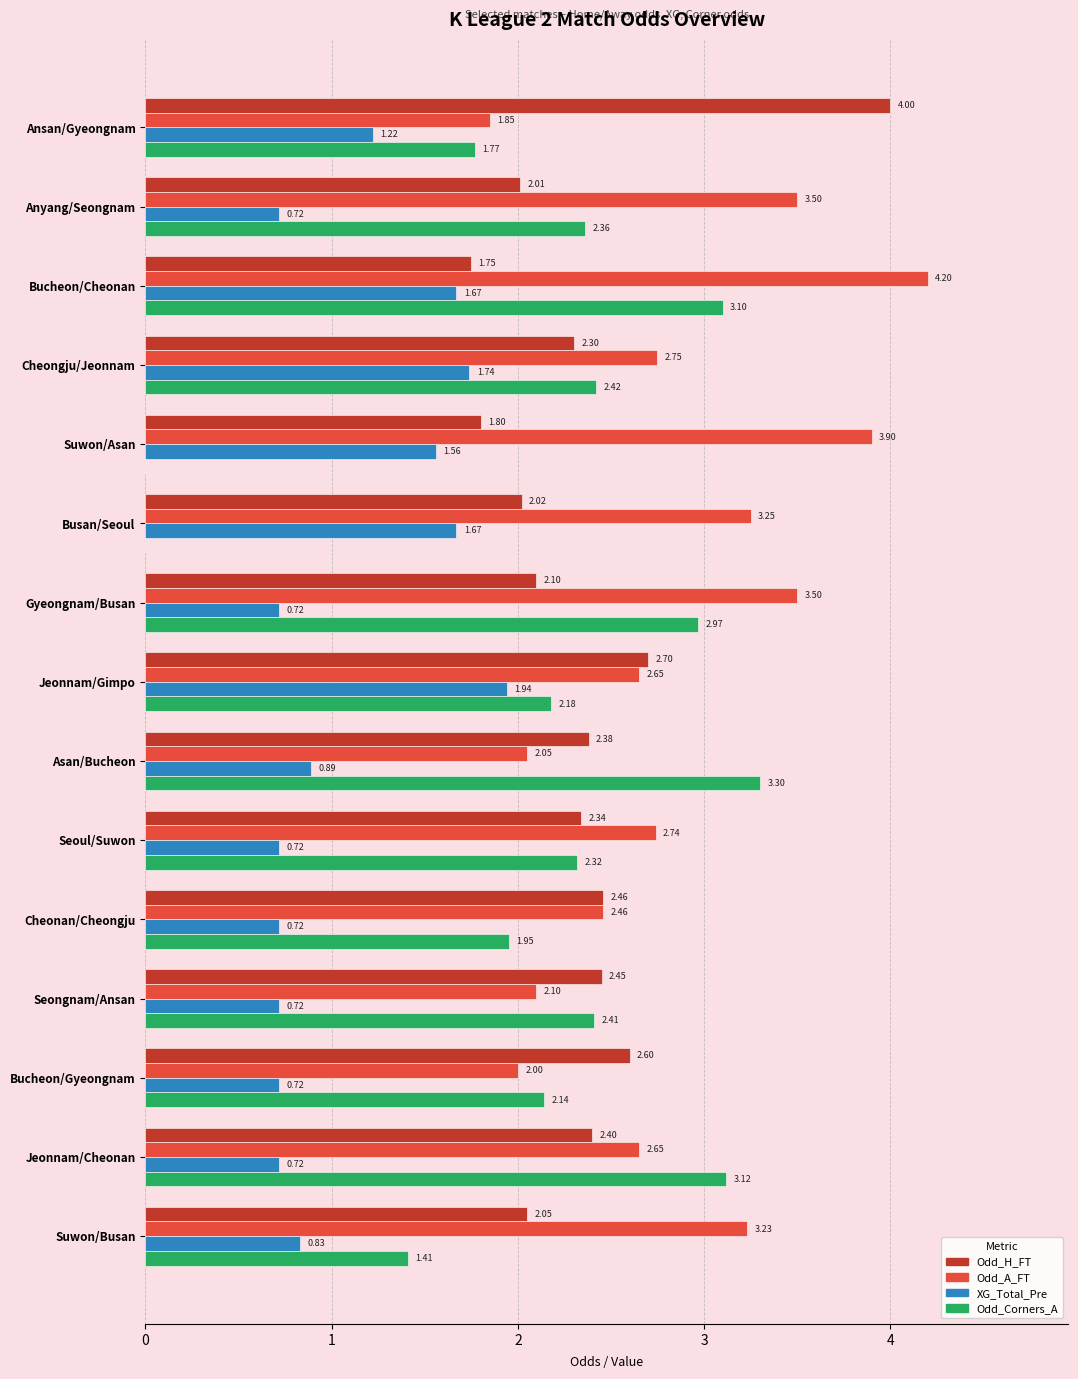

Which series changed the most between Bucheon/Gyeongnam and Jeonnam/Cheonan?

Odd_Corners_A